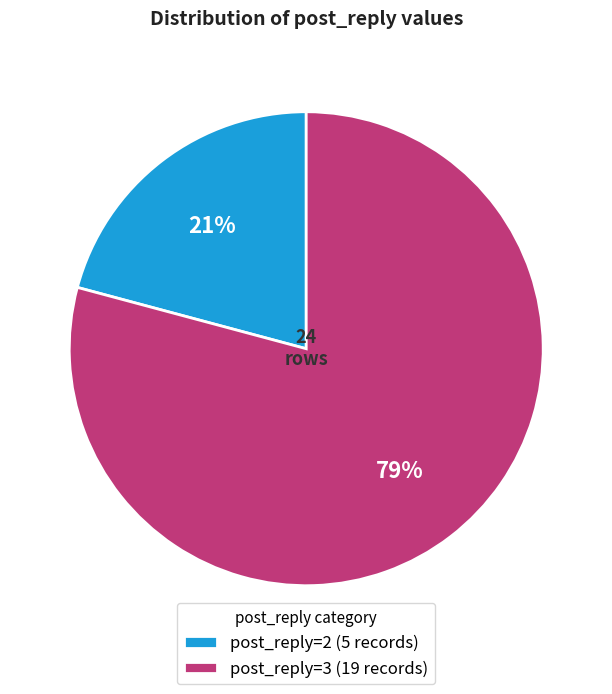

Which has a higher value, post_reply=2 or post_reply=3?

post_reply=3